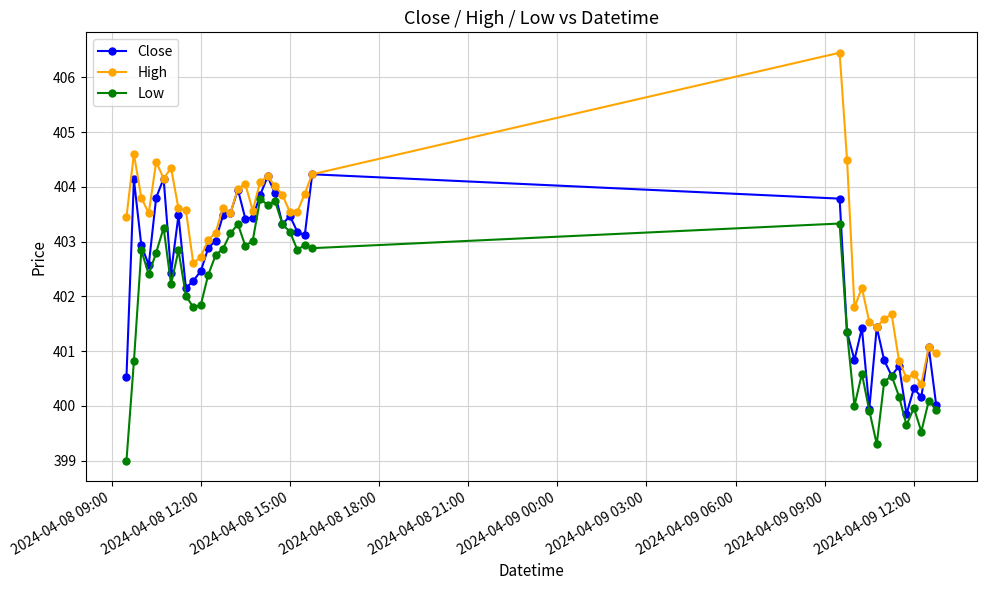

What is the value of the Close point at the 12th from the left?

402.9